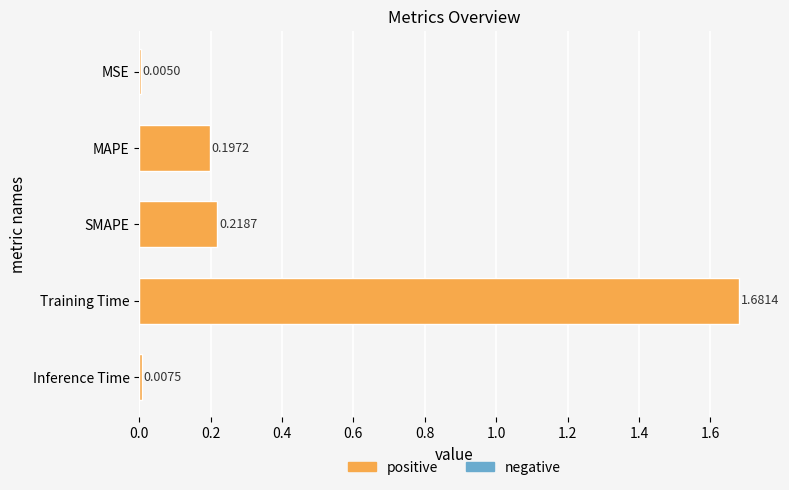

Which label corresponds to the largest value in the chart?

Training Time